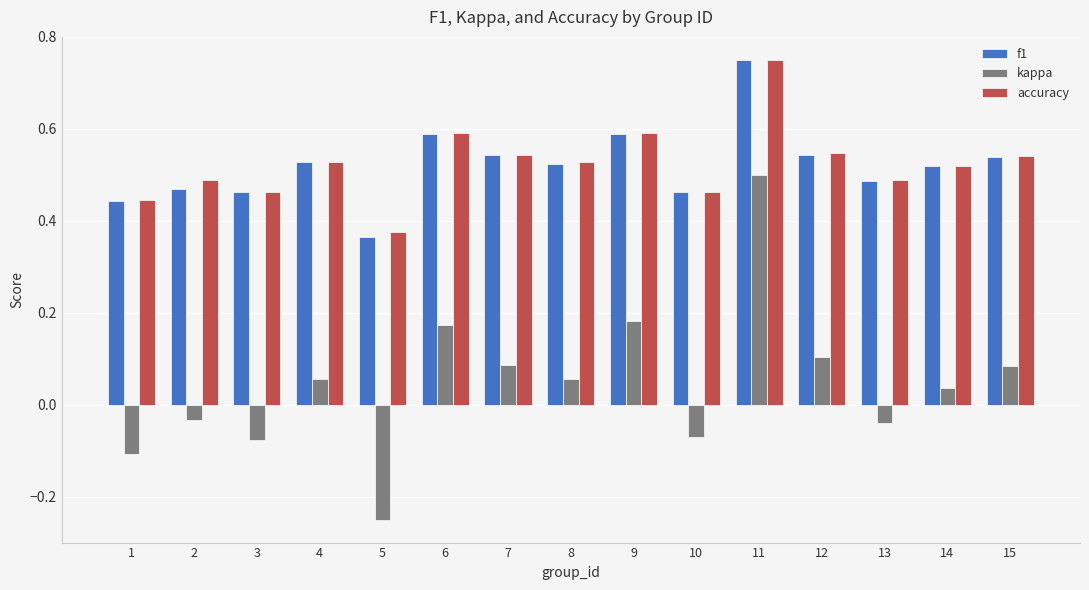

Which category has the highest value across all series?

11